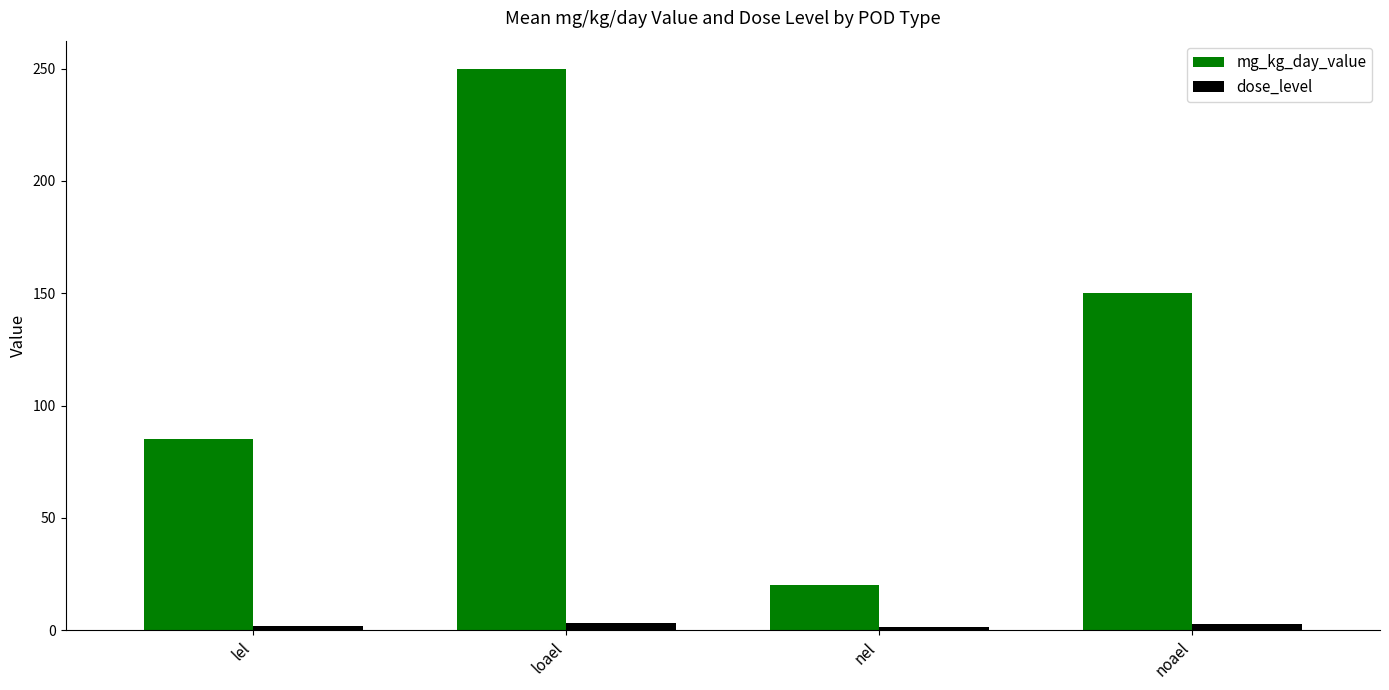

Are the bars grouped side by side (vs. stacked)?

Yes